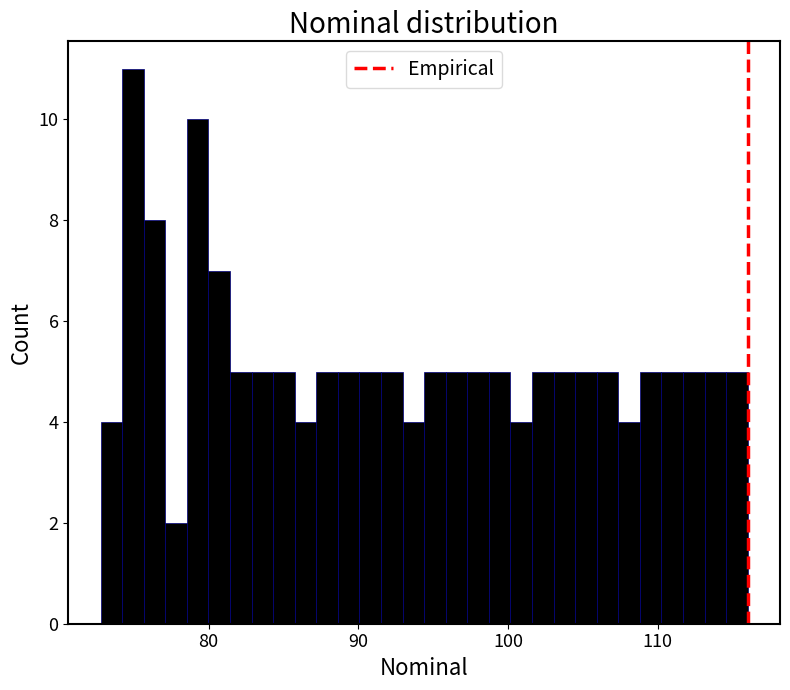

Around what value on the x-axis is the tallest bar? Give the approximate position of its centre, as read against the axis.

75